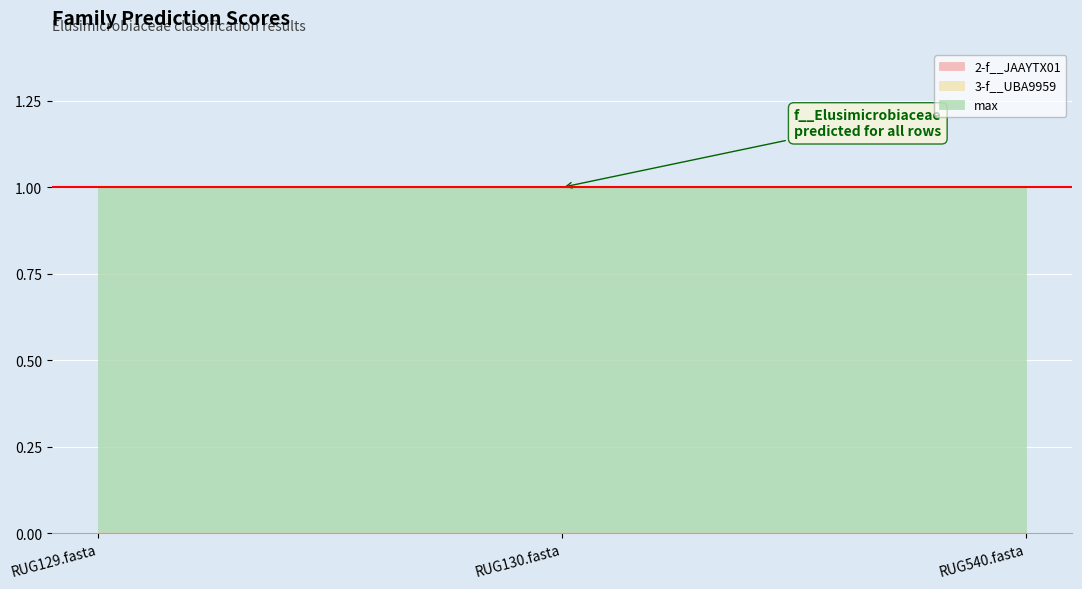

Reading left to right, extract all data points from this chart.

2-f__JAAYTX01: RUG129.fasta=0	RUG130.fasta=0	RUG540.fasta=0
3-f__UBA9959: RUG129.fasta=0	RUG130.fasta=0	RUG540.fasta=0
max: RUG129.fasta=1	RUG130.fasta=1	RUG540.fasta=1